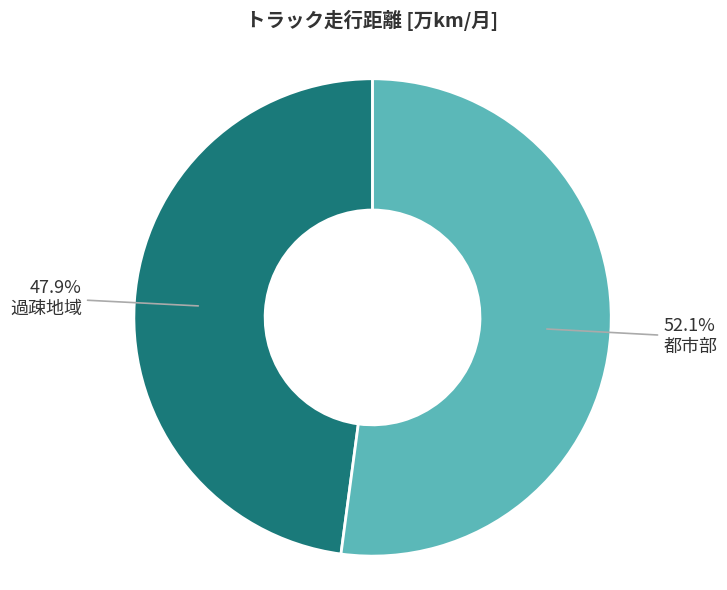

Approximately how many times larger is the value at 過疎地域 compared to 都市部?

0.9